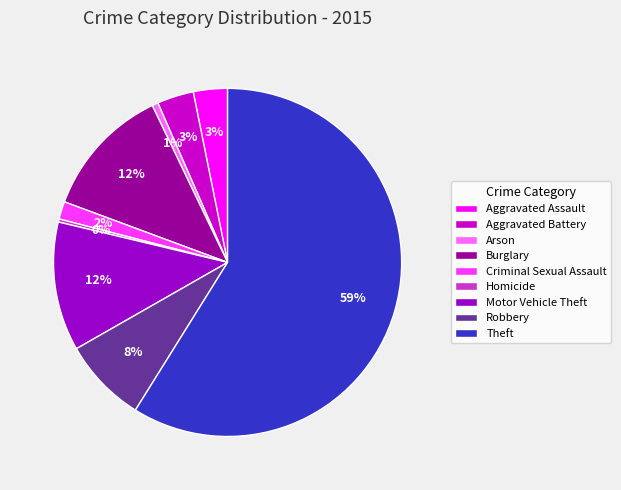

Is Theft the majority of the pie?

Yes